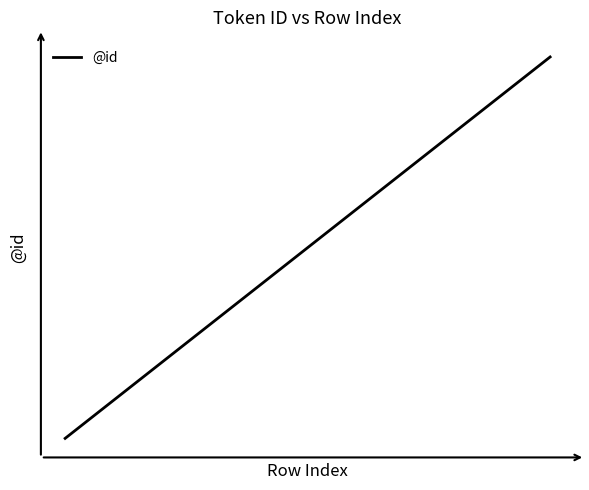

What is the value of the 12th point from the left?

12